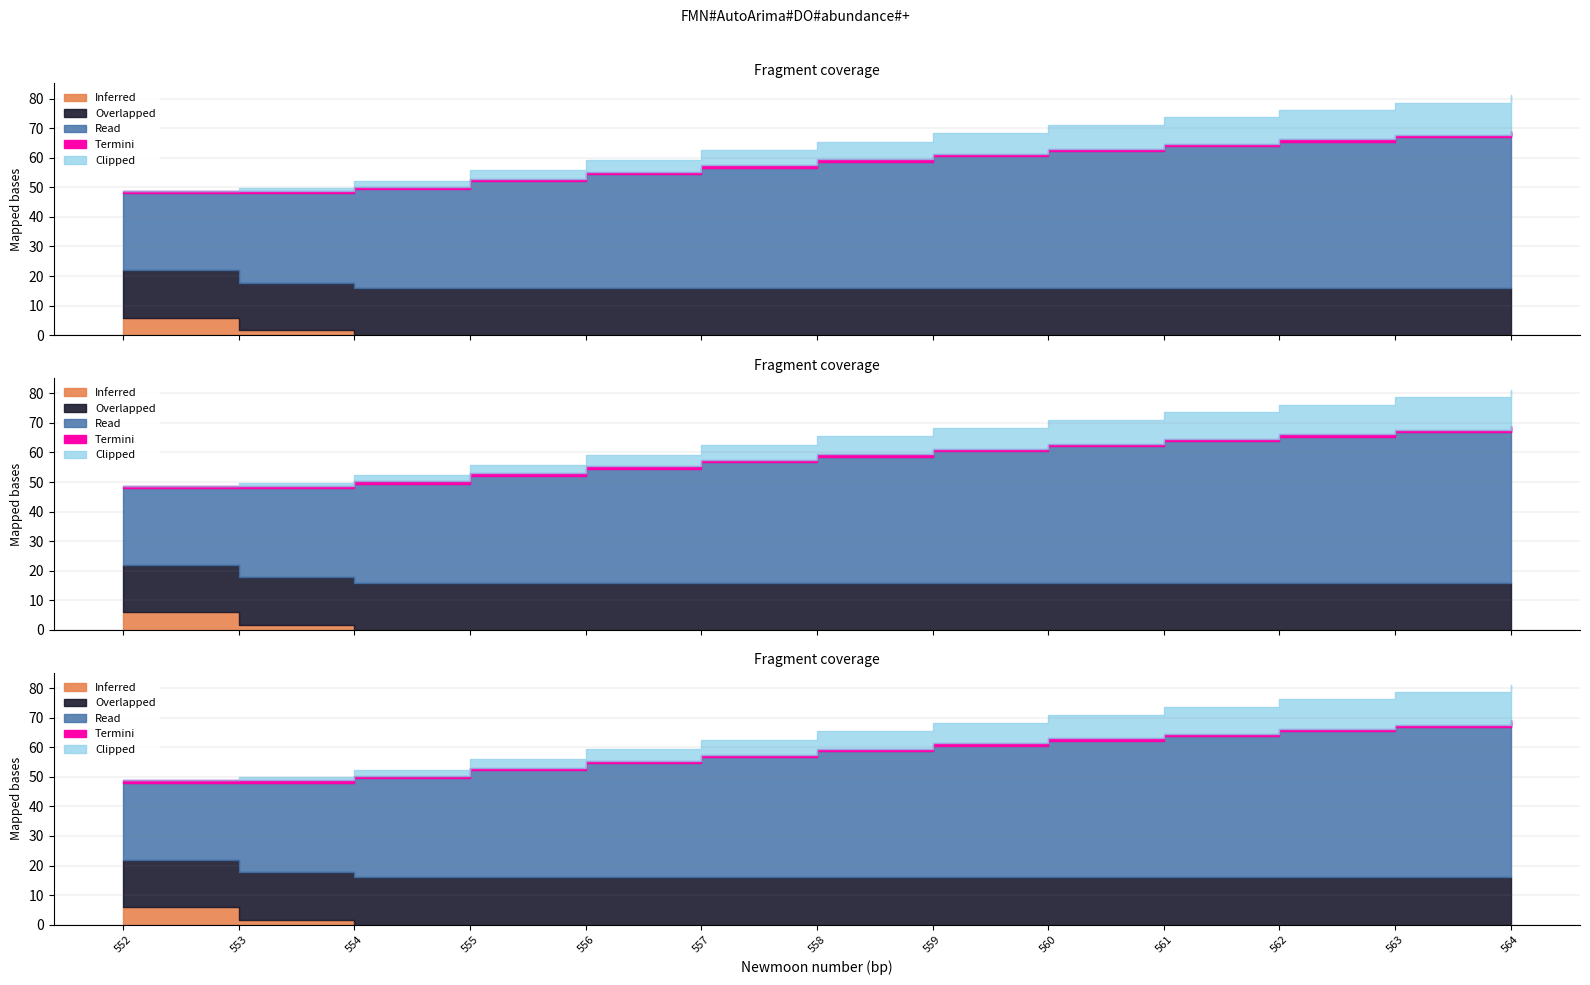

The estimate series shows 16.0 at 563. True or false?

True